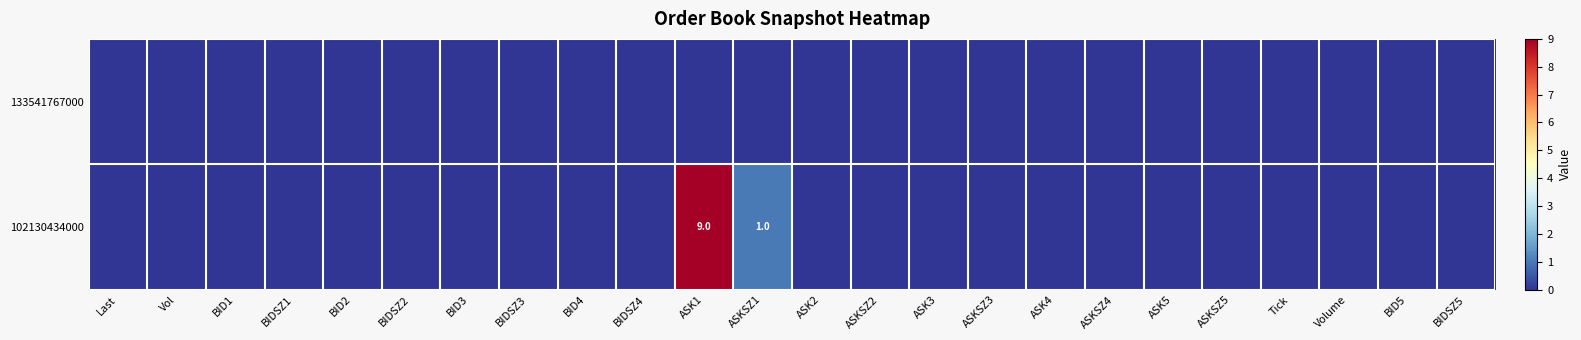

At BIDSZ5, list the series in order from largest to smallest.

102130434000, 133541767000